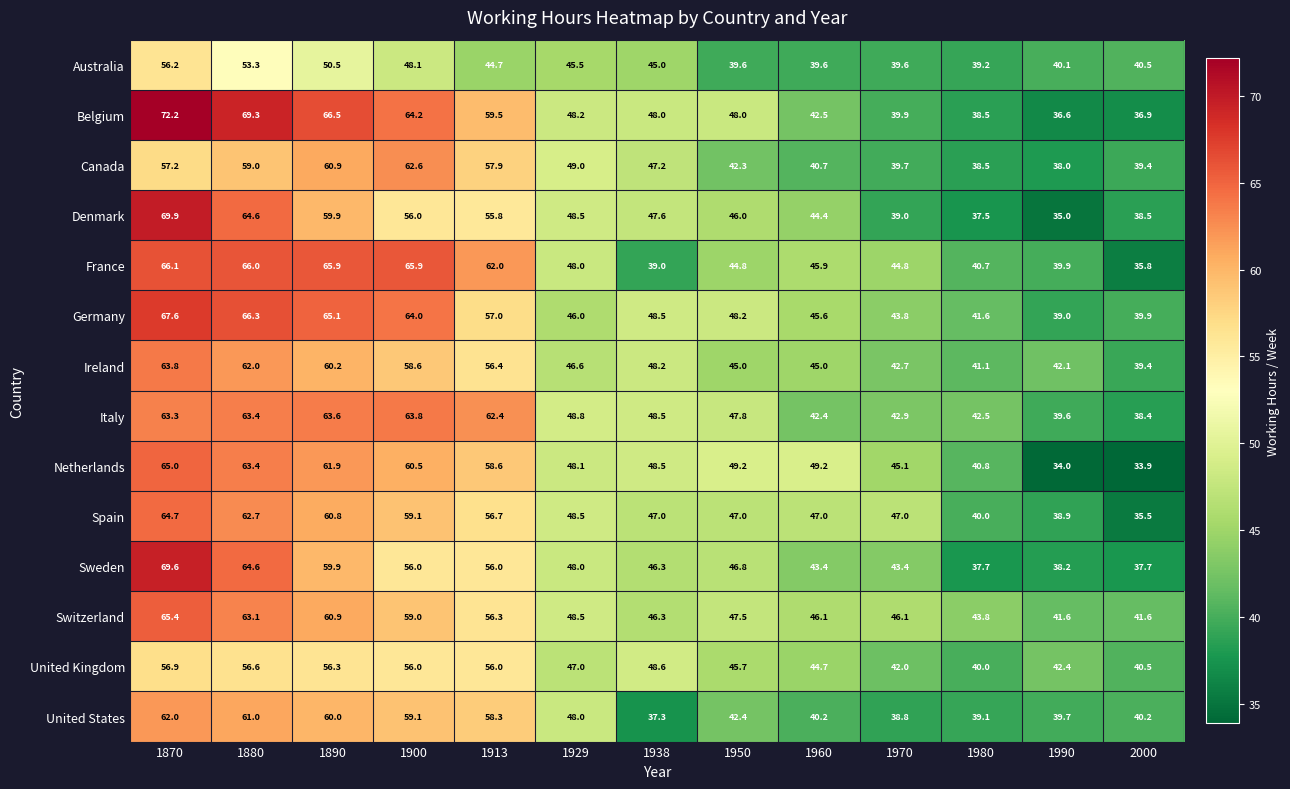

Is it true that Germany equals 48.5 at 1938?

True